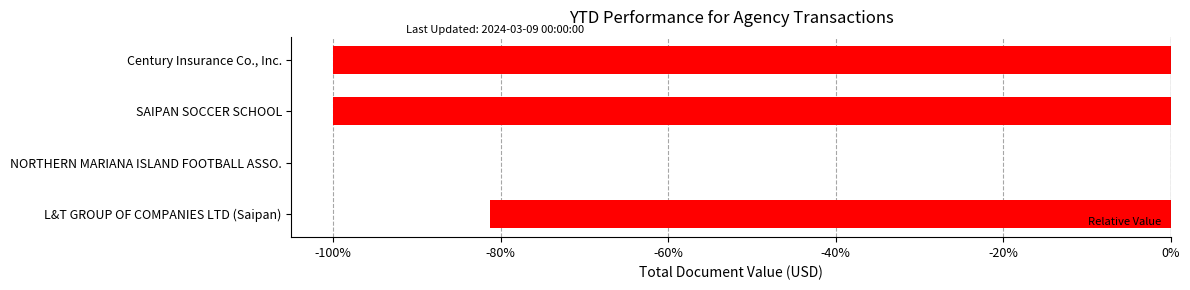

What is the sum of all values?

-281.3